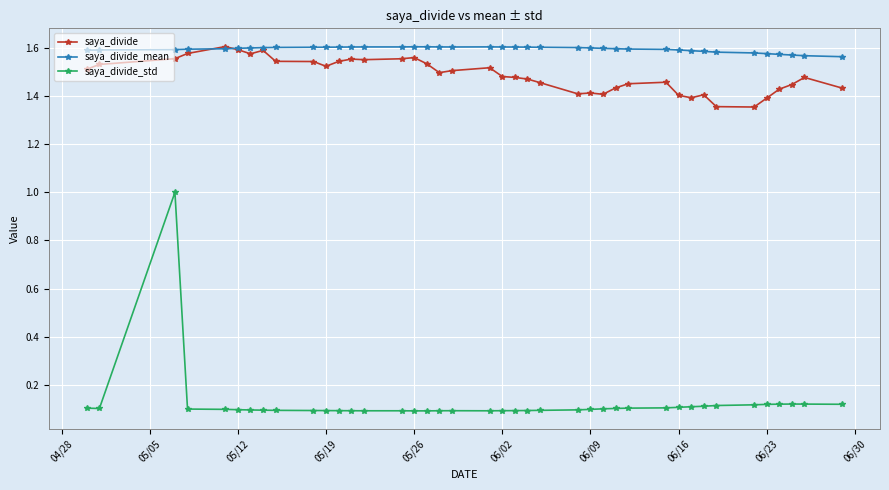

Which series has the widest spread of values?

saya_divide_std